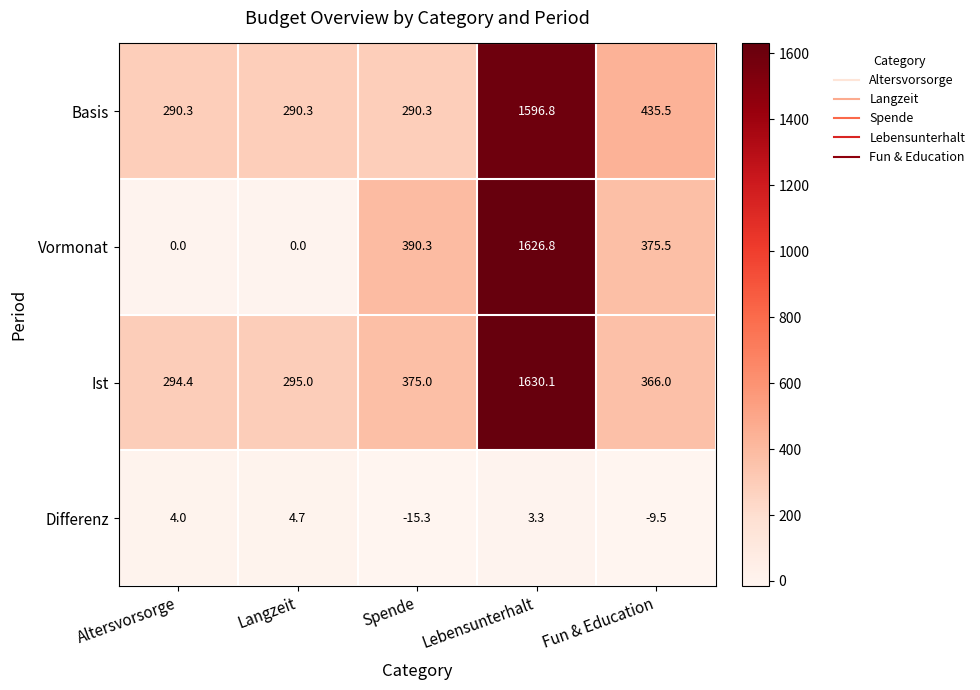

What is the difference between the Differenz values at Lebensunterhalt and Langzeit?

1.4